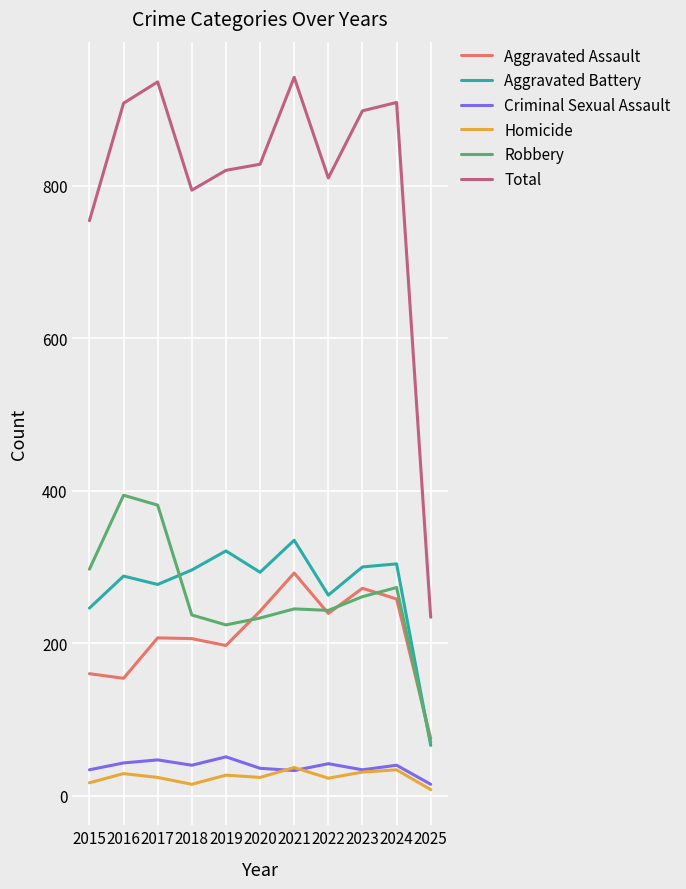

True or false: Robbery has a value of 132 at 2022.

False